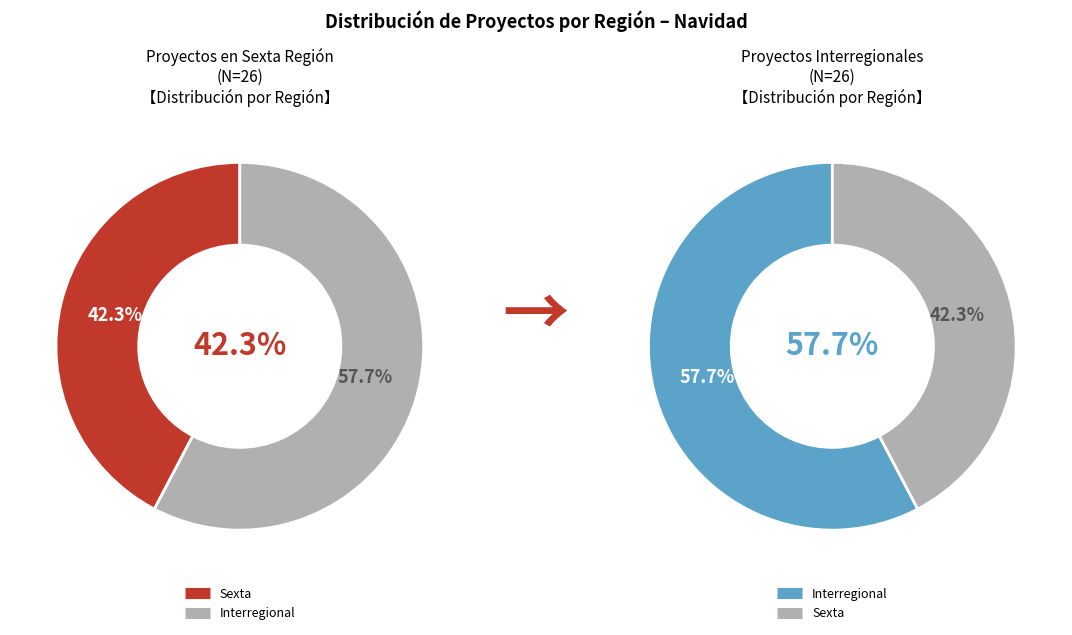

Which slice is the largest?

Interregional